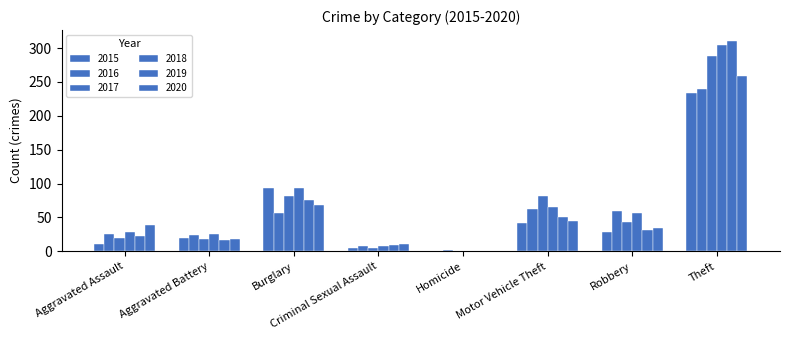

How many bars are there in each group?

6